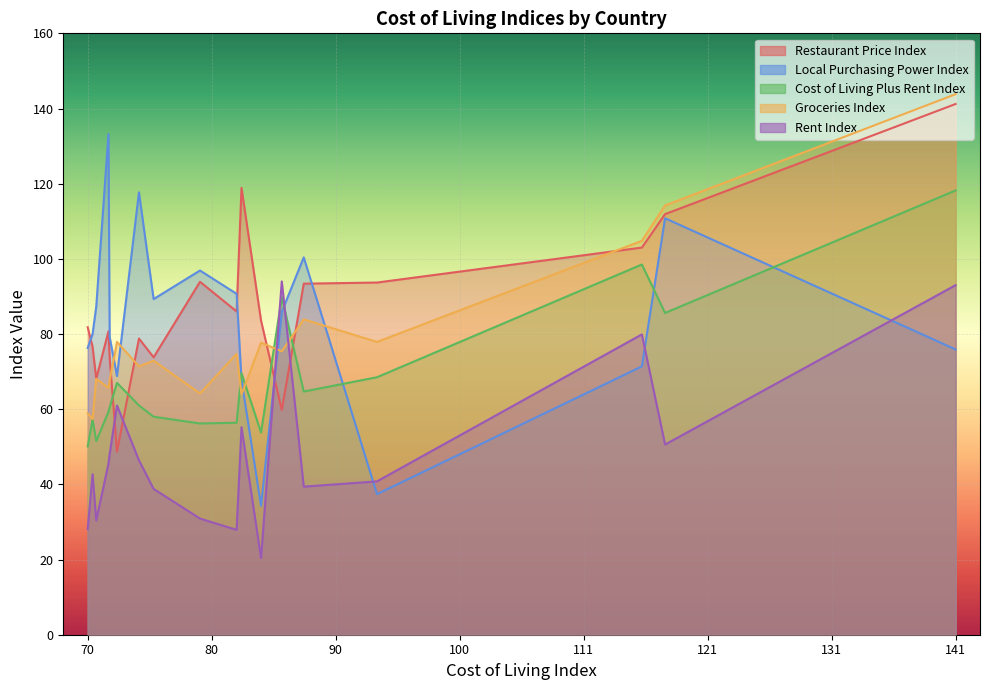

What is the highest value of the Cost of Living Plus Rent Index series?

118.2